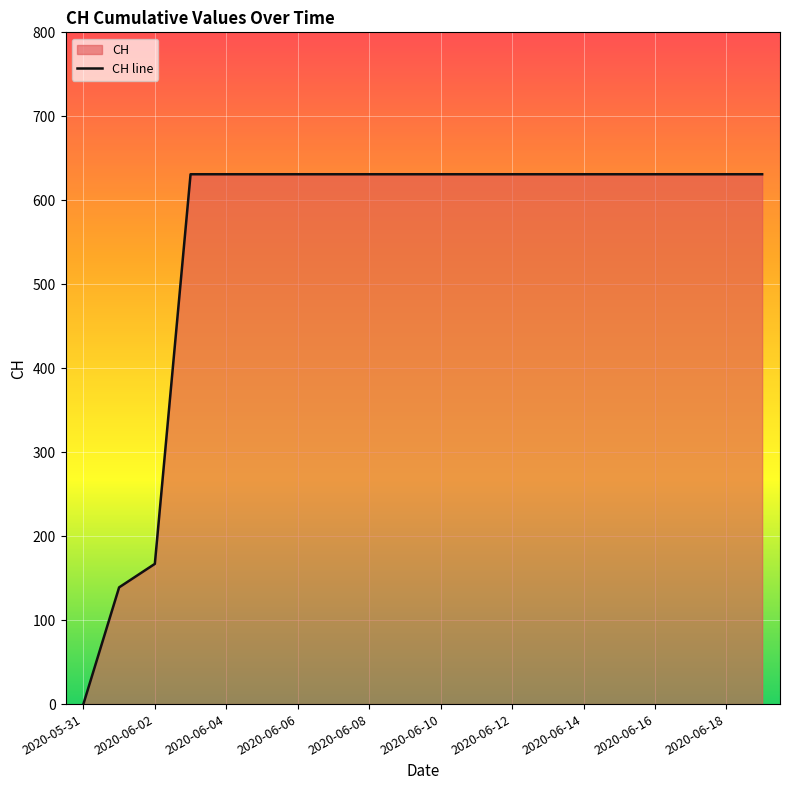

At which label is the value closest to 315?

2020-06-02